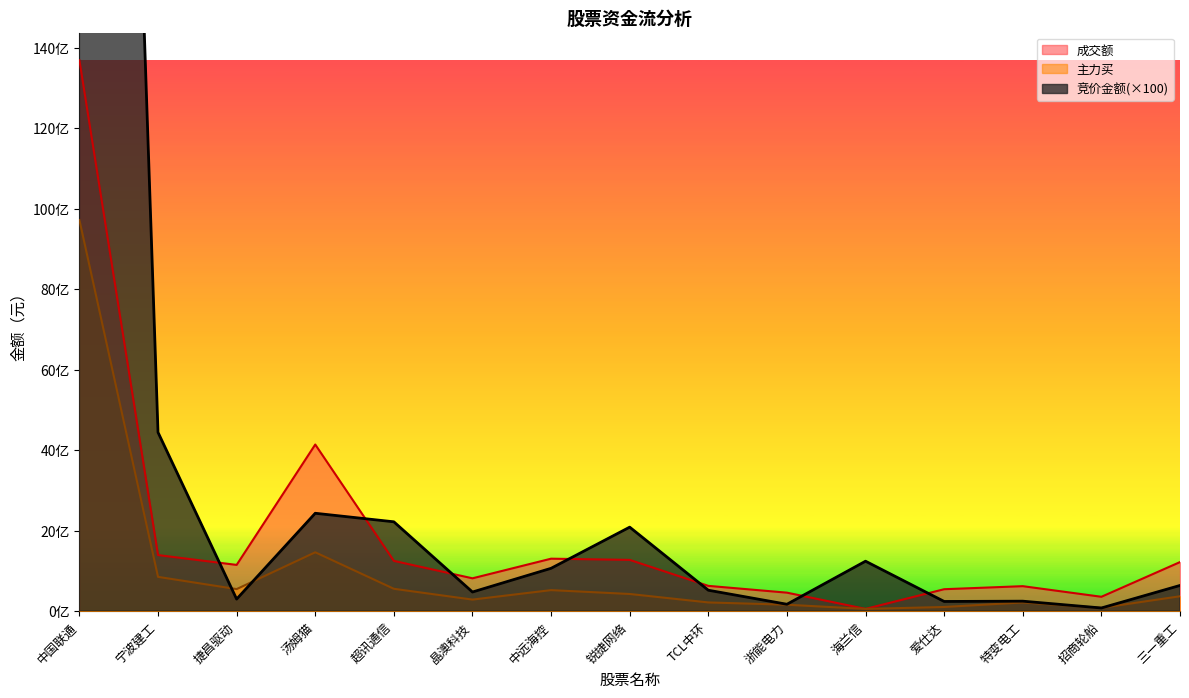

Rank the categories by 竞价金额 value from highest to lowest.

中国联通, 宁波建工, 汤姆猫, 超讯通信, 锐捷网络, 海兰信, 中远海控, 三一重工, TCL中环, 晶澳科技, 捷昌驱动, 特变电工, 爱仕达, 浙能电力, 招商轮船